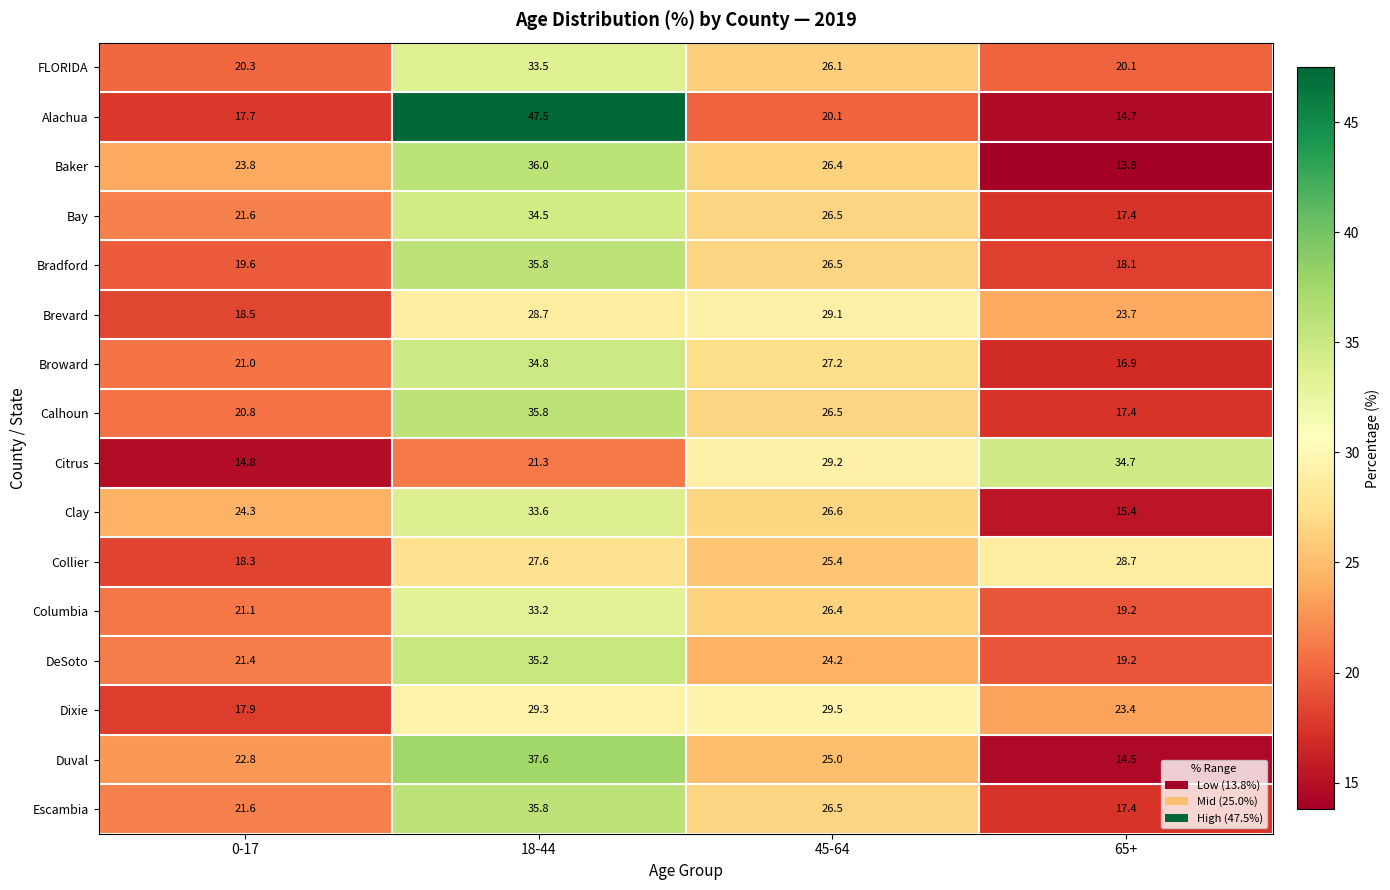

Where is Calhoun nearest to the value 26?

45-64